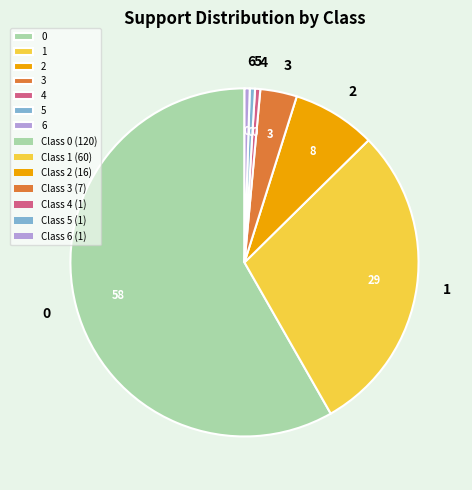

Is the sum of 3 and 5 greater than half?

No